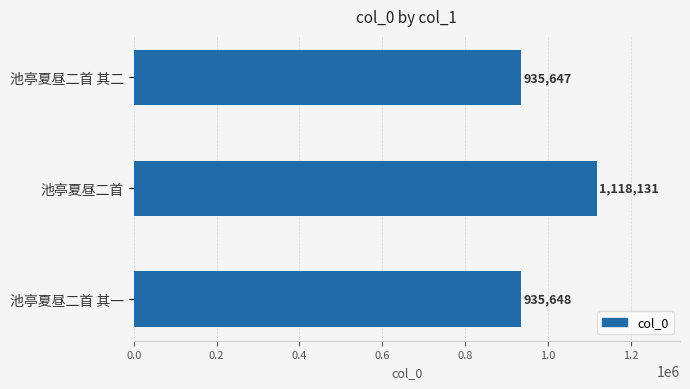

How many data points does each series have?

3